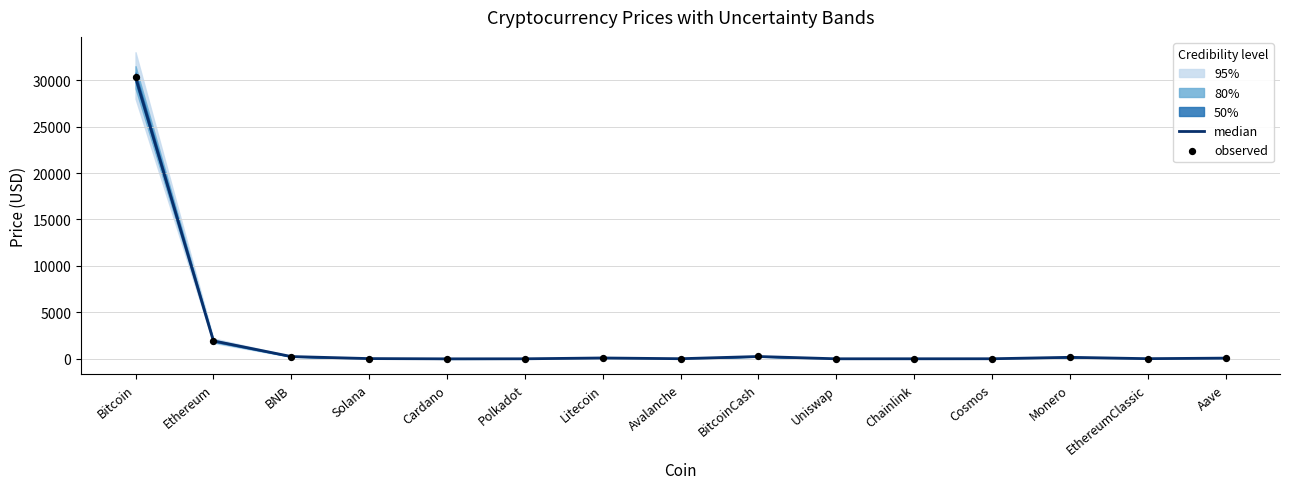

Which series has the widest spread of Y values?

median